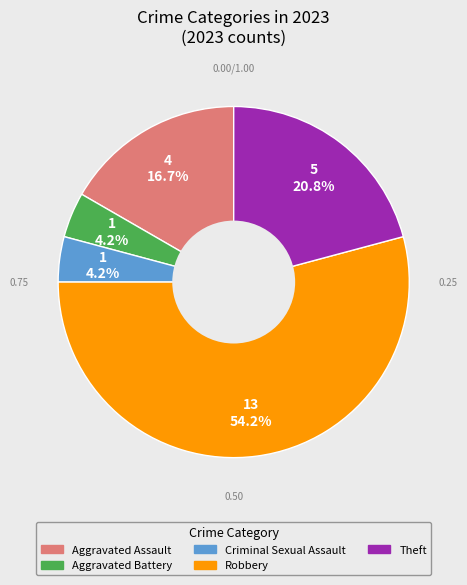

How much of the chart is everything except Aggravated Assault?

83.3%